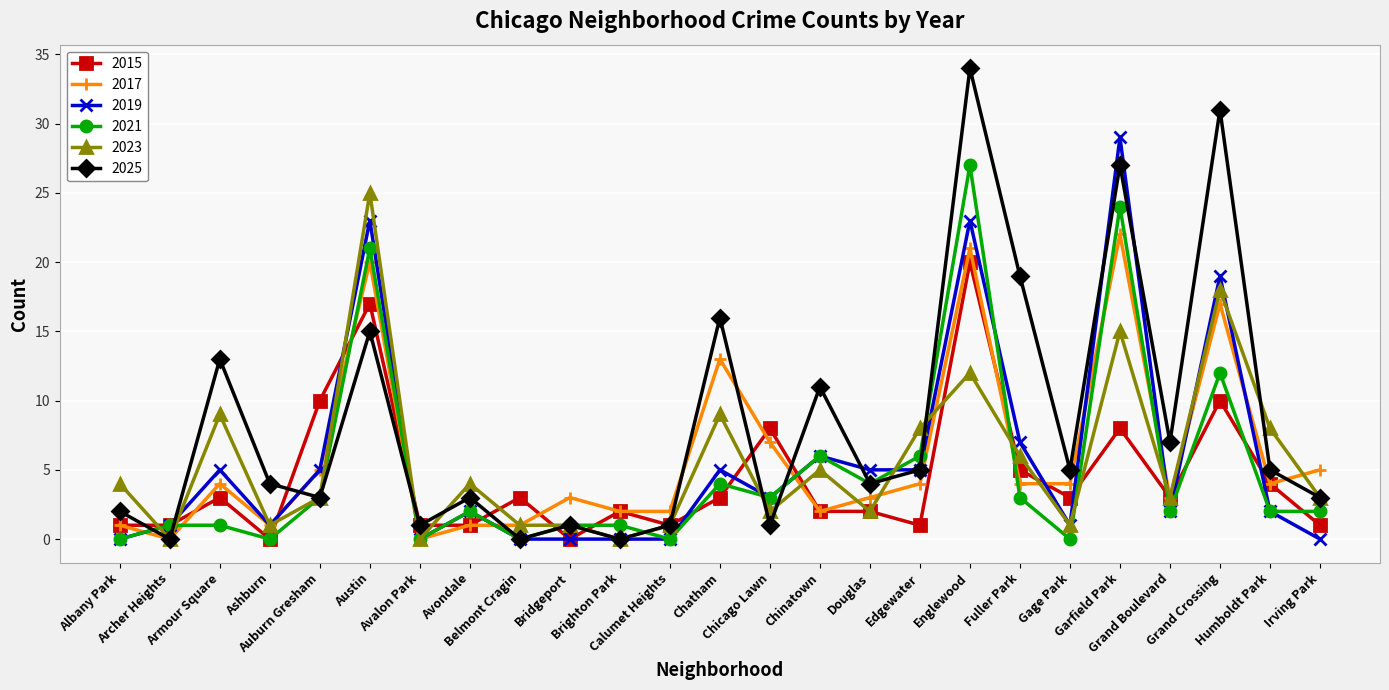

Is it true that 2021 equals 1 at Bridgeport?

True